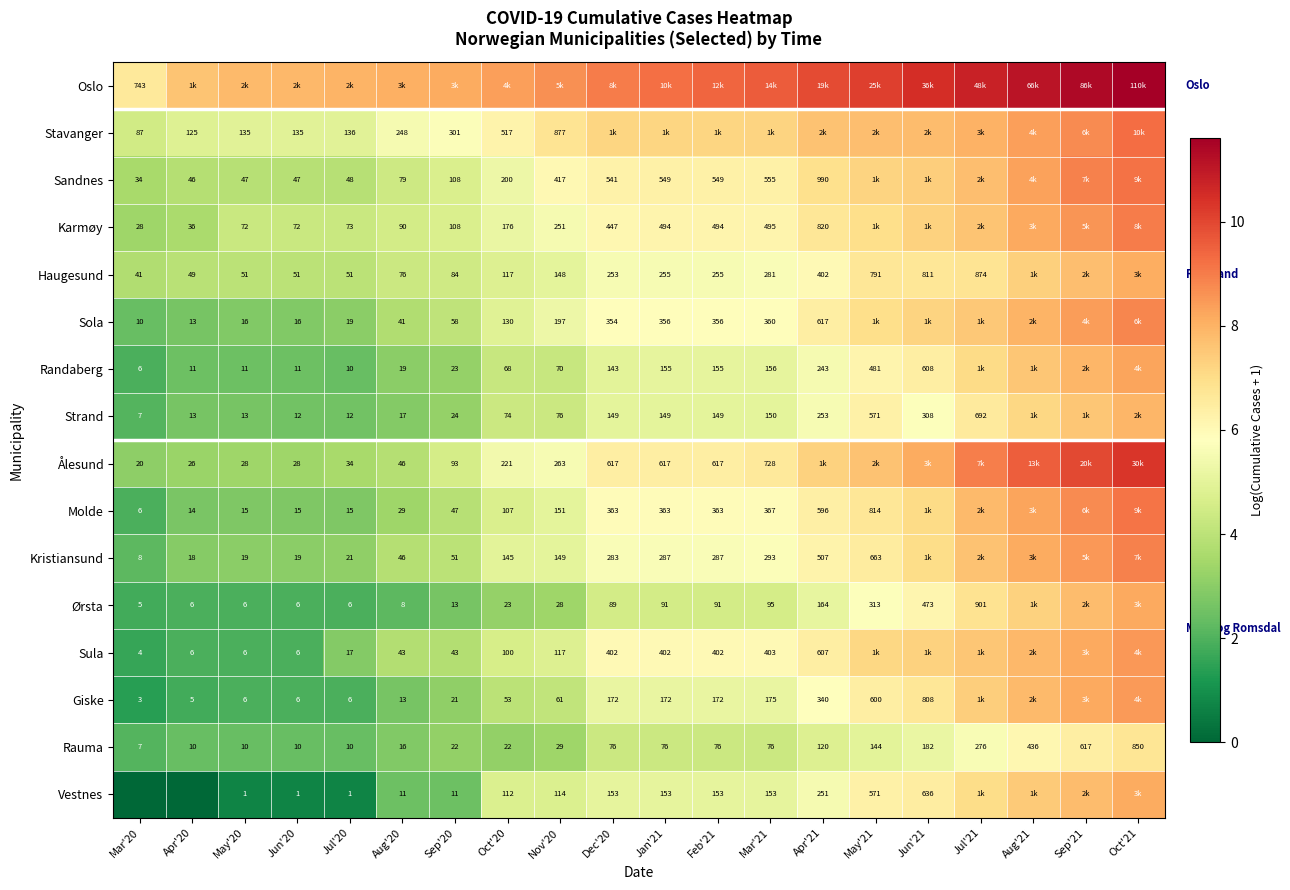

Is the value of Strand at Apr'20 greater than the value of Ørsta at Apr'20?

Yes